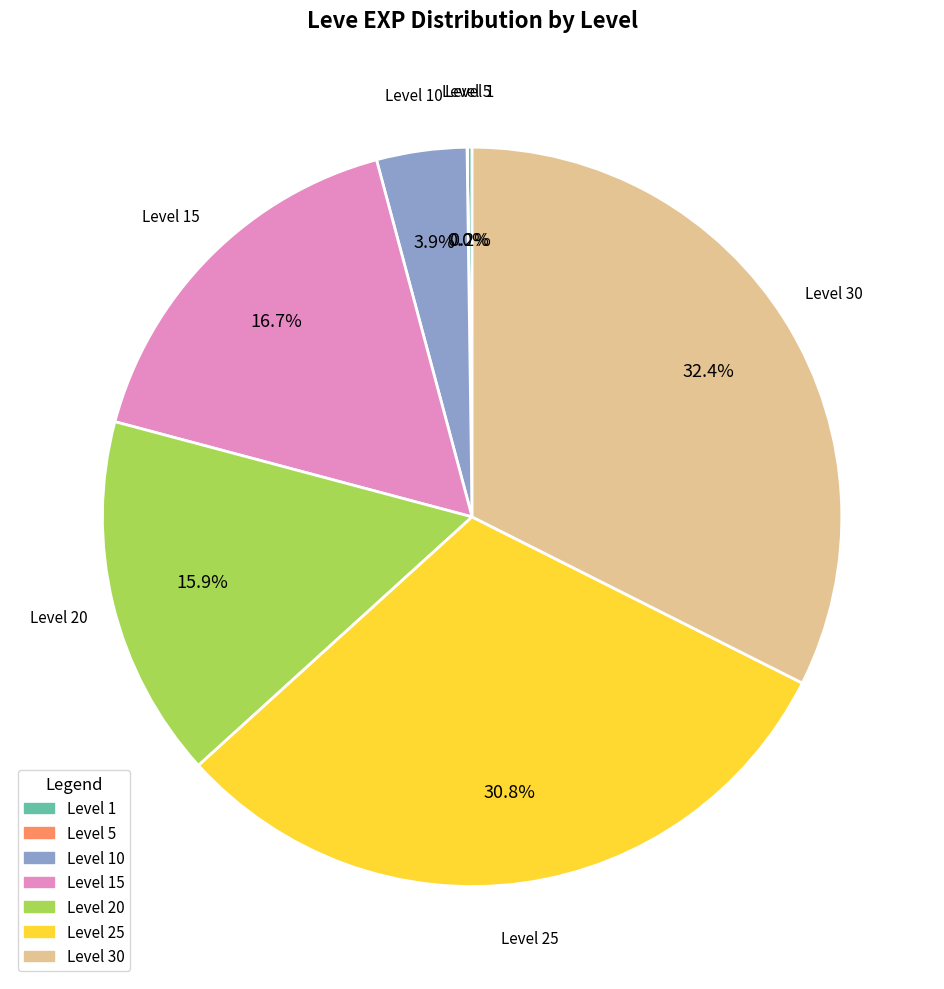

Which category has the biggest portion of the pie?

Level 30